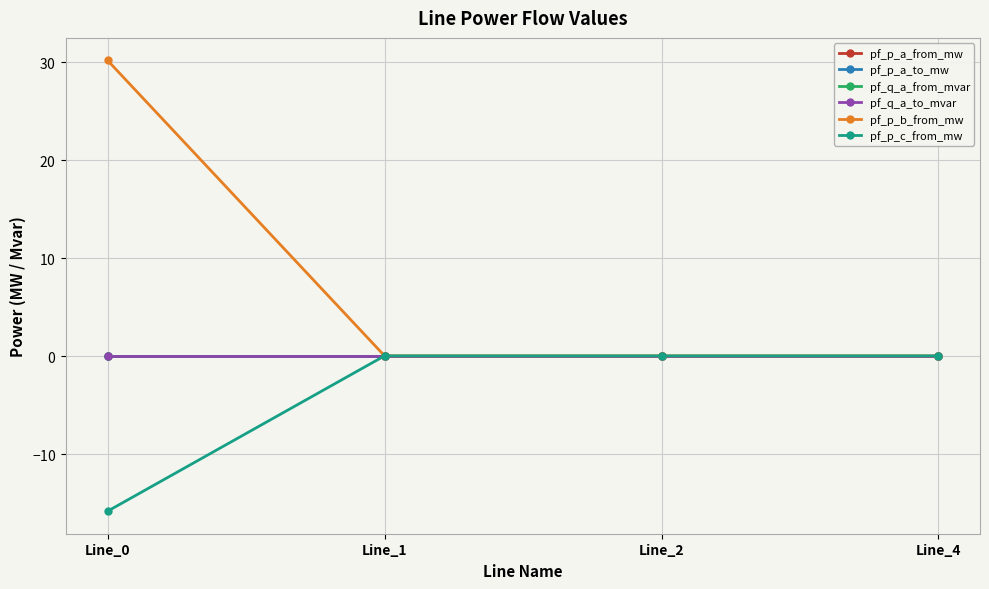

Which category has the highest value in the pf_p_b_from_mw series?

Line_0